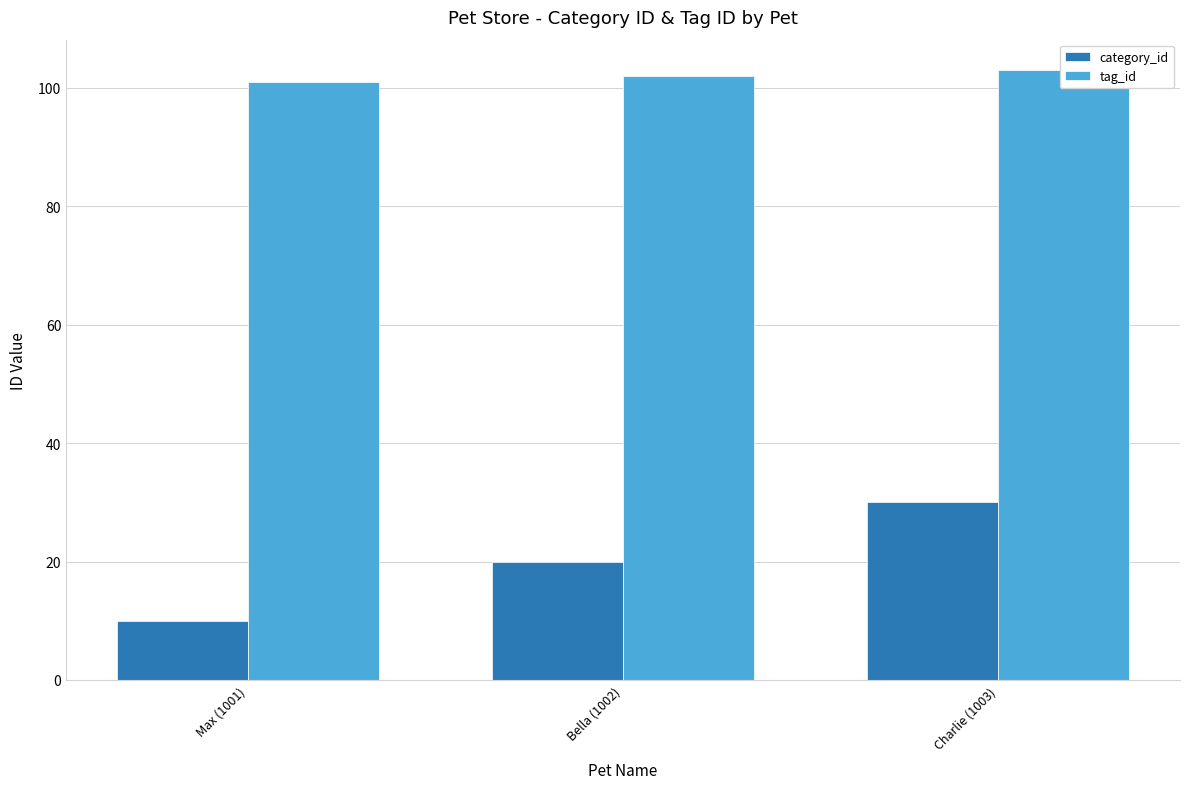

At Charlie (1003), list the series in order from largest to smallest.

tag_id, category_id